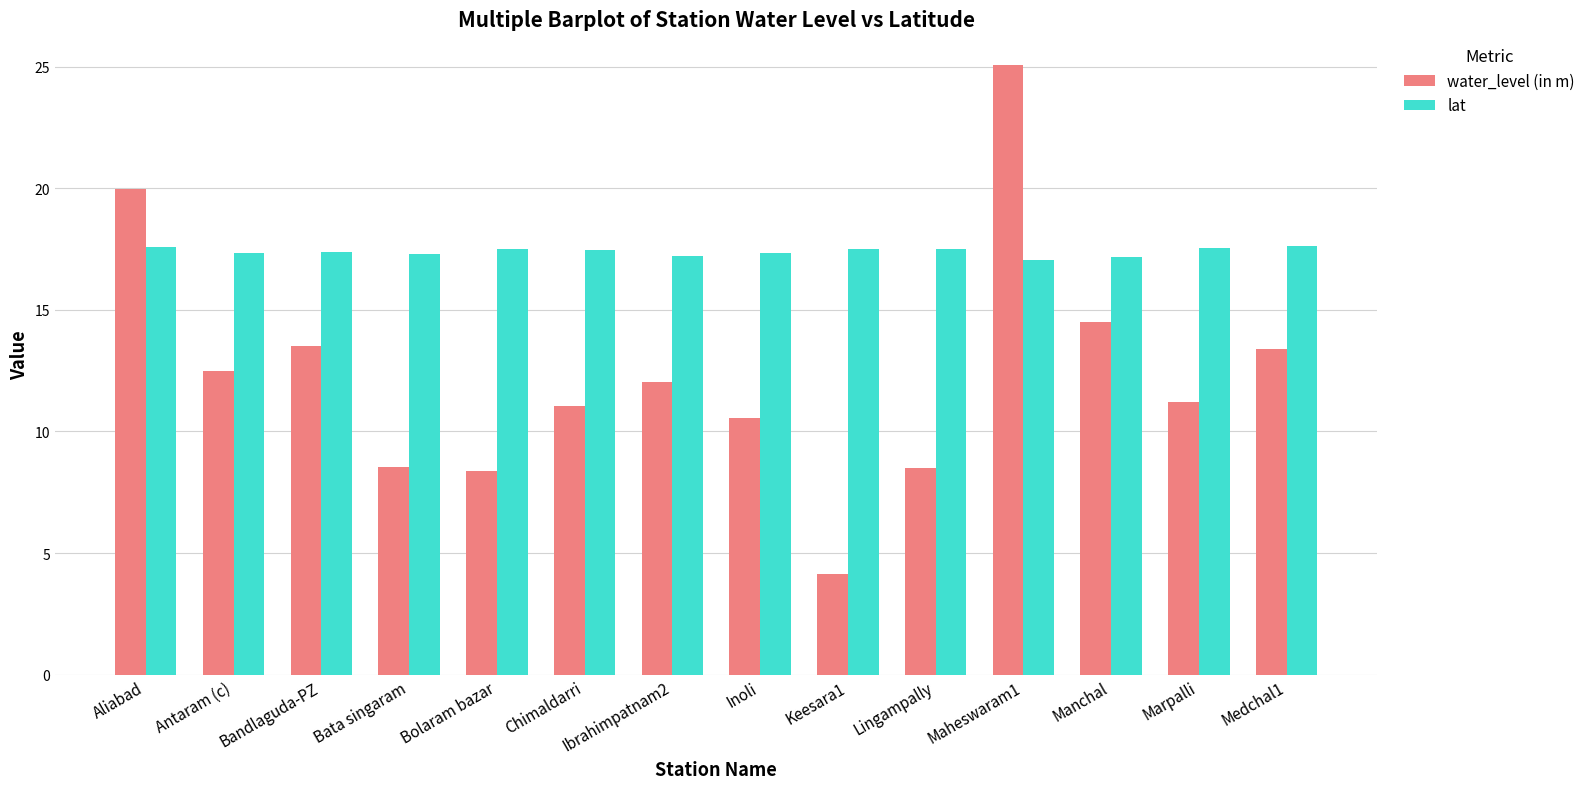

Is the value of lat at Ibrahimpatnam2 greater than the value of water_level (in m) at Keesara1?

Yes